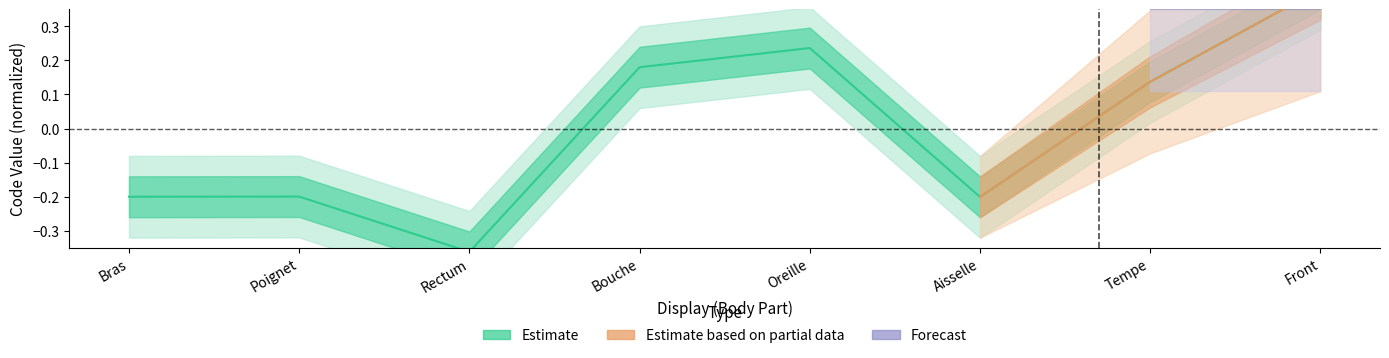

Rank the categories by value from lowest to highest.

Rectum, Aisselle, Bras, Poignet, Tempe, Bouche, Oreille, Front